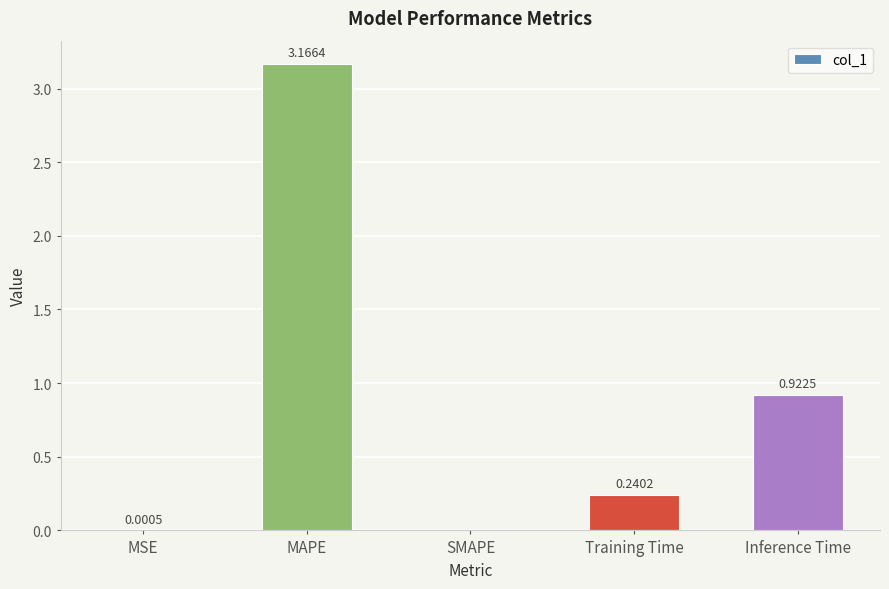

At which label is the value closest to 1?

Inference Time